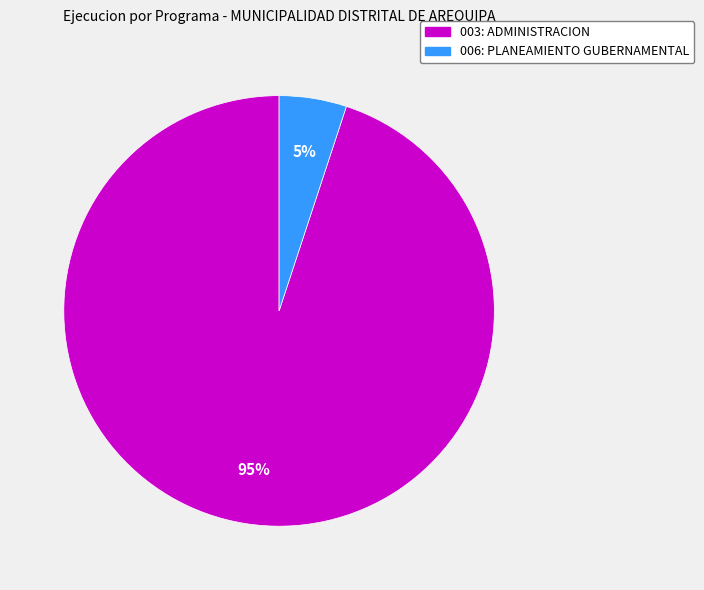

How many slices are in this pie chart?

2